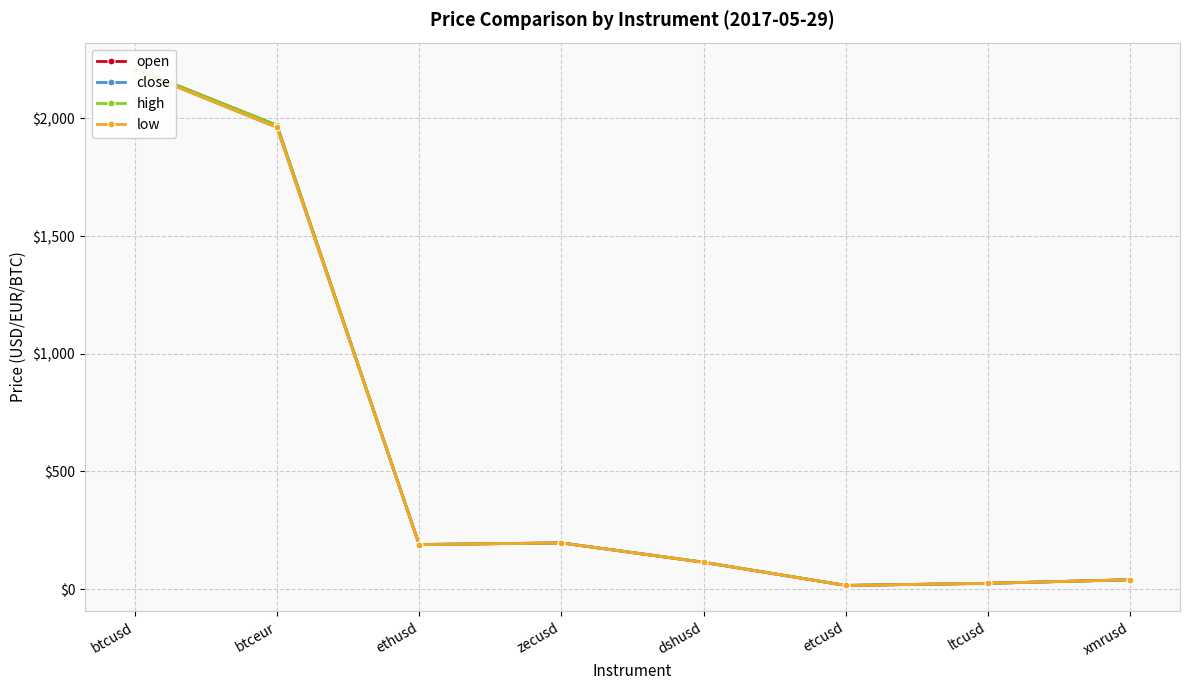

The high series shows 7.6 at ltcusd. True or false?

False